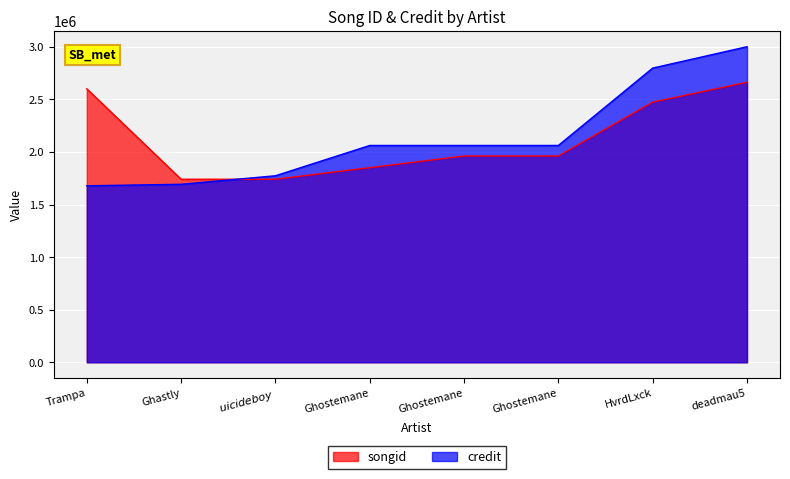

Which series has the largest range (max minus min)?

credit